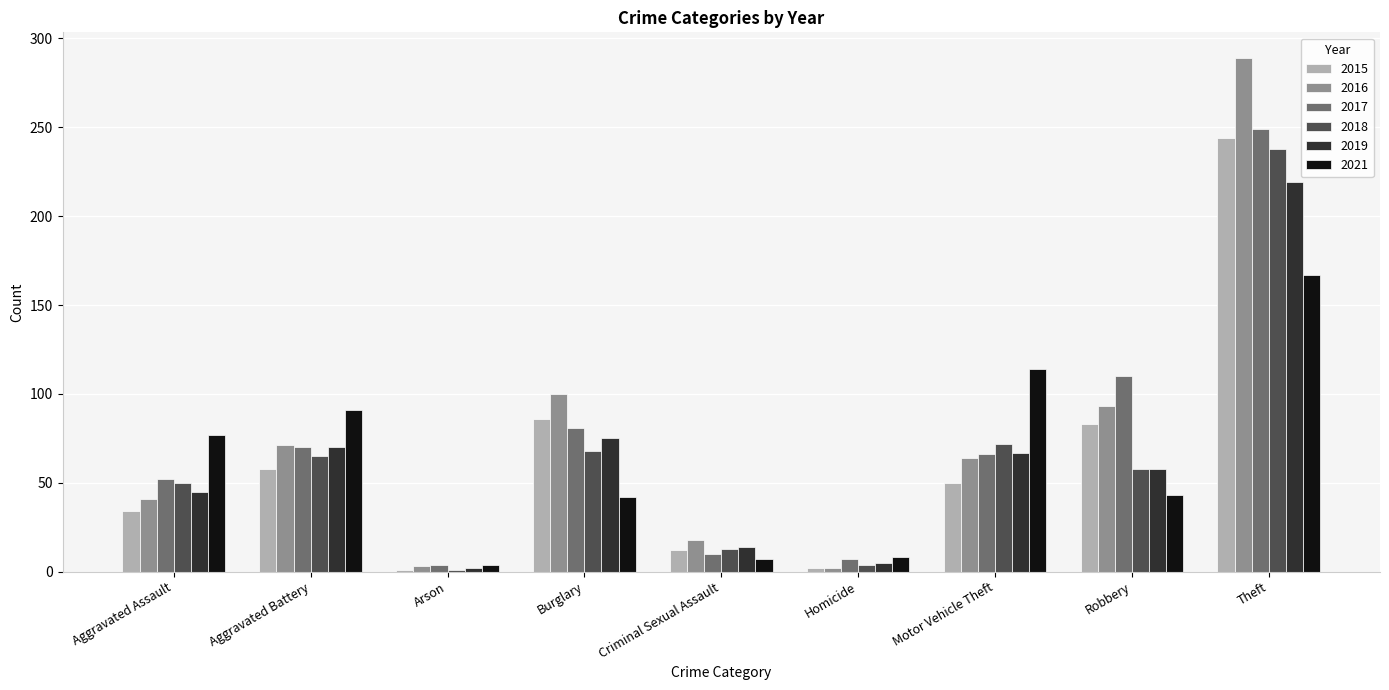

Which series has the widest spread of values?

2016